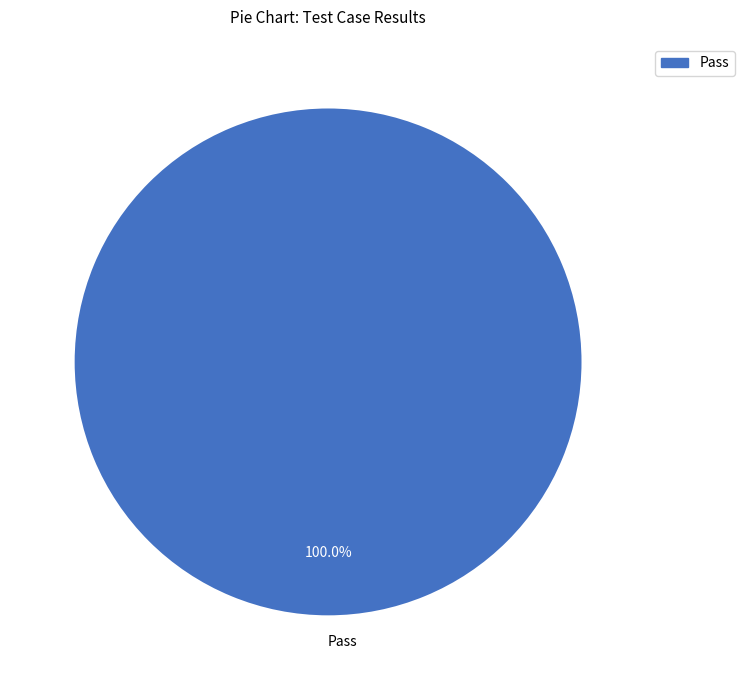

Which slice represents more than half of the pie?

Pass